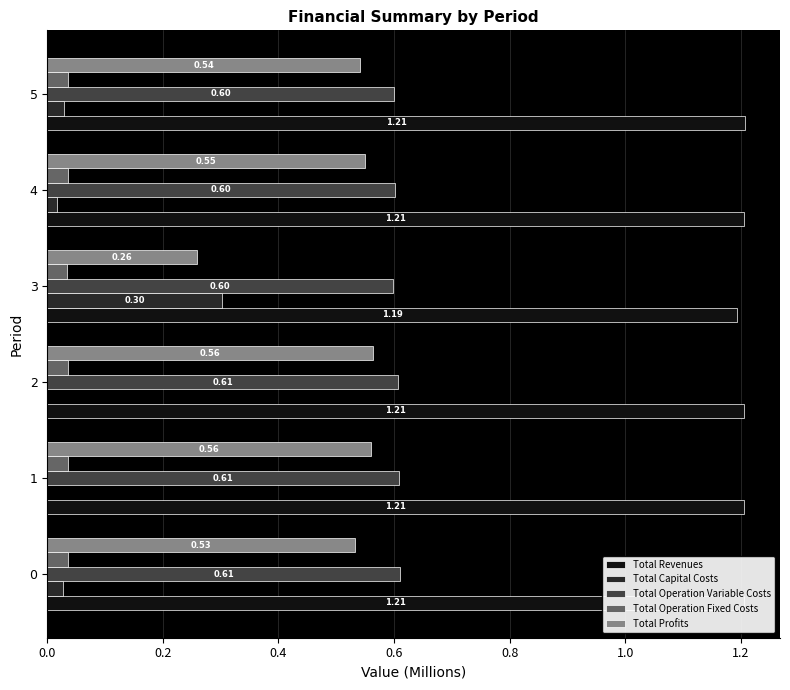

What is the maximum value for Total Operation Variable Costs?

0.6